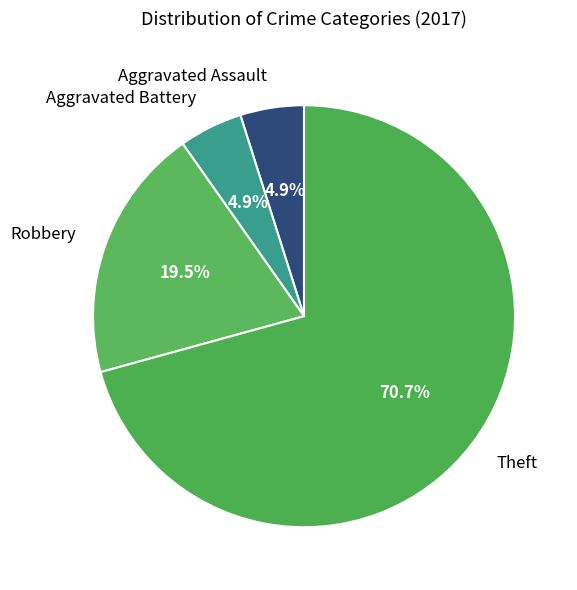

Is there a majority slice in this chart?

Yes